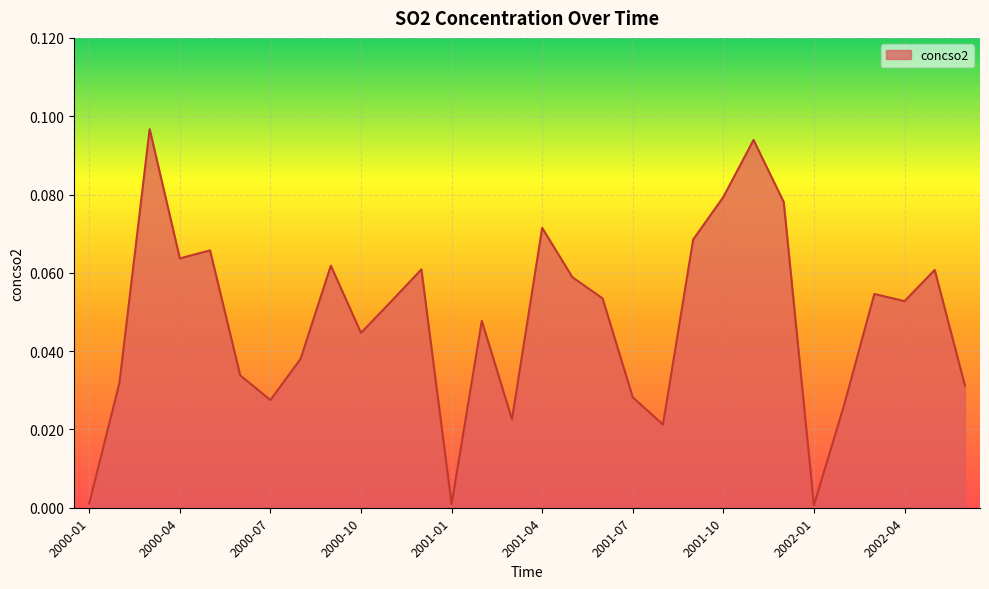

How many lines are shown in the chart?

1